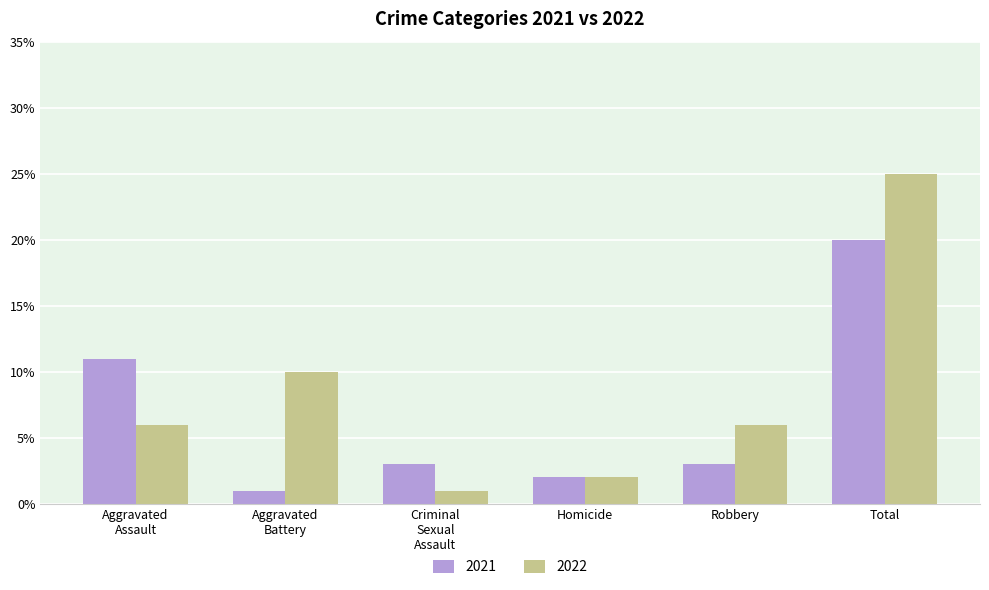

Rank the series by their maximum value, from highest to lowest.

2022, 2021